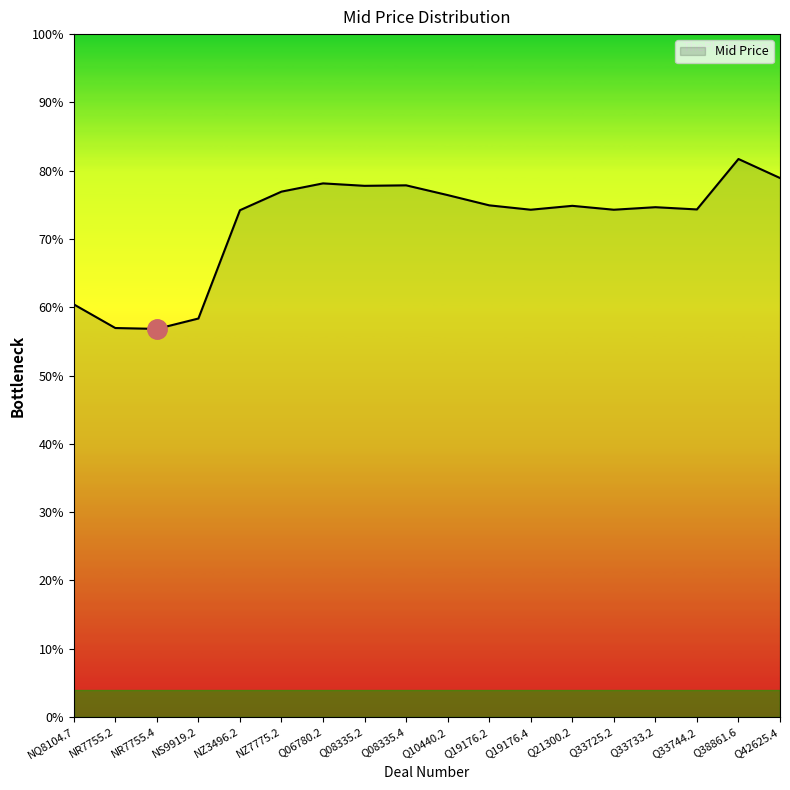

Rank the categories by value from highest to lowest.

Q38861.6, Q42625.4, Q06780.2, Q08335.4, Q08335.2, NZ7775.2, Q10440.2, Q19176.2, Q21300.2, Q33733.2, Q33744.2, Q19176.4, Q33725.2, NZ3496.2, NQ8104.7, NS9919.2, NR7755.2, NR7755.4